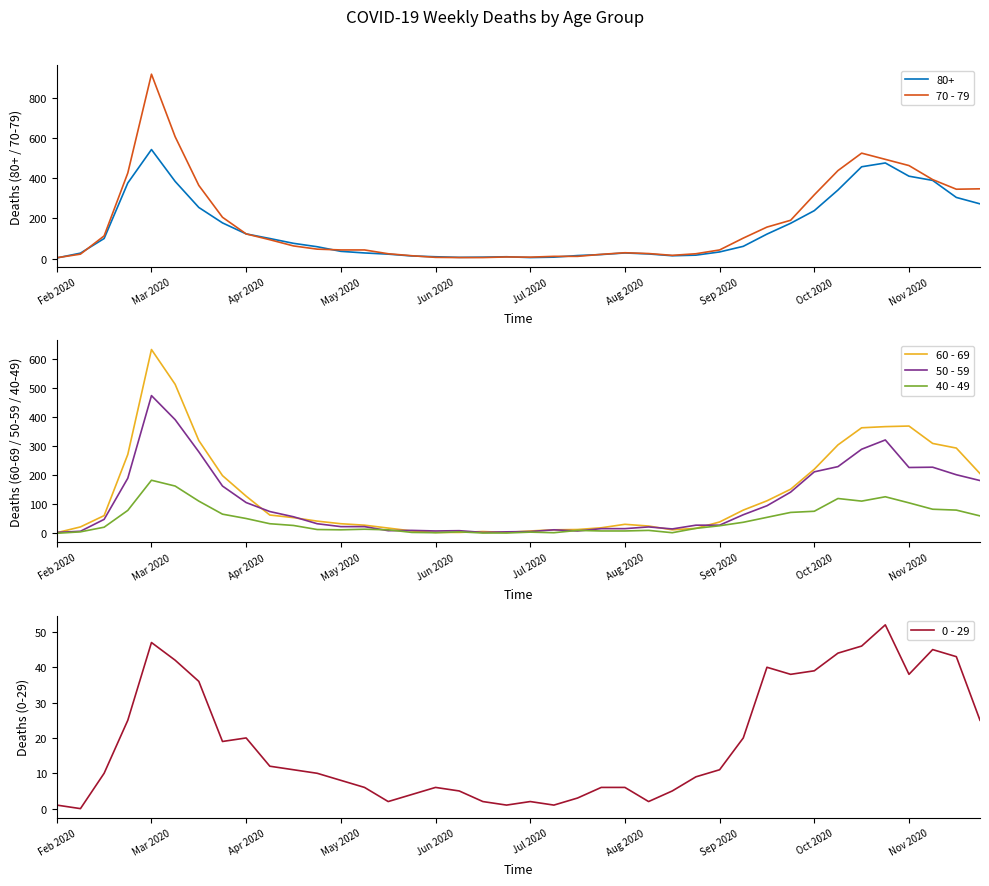

The 60 - 69 series shows 53 at Aug 2020. True or false?

False